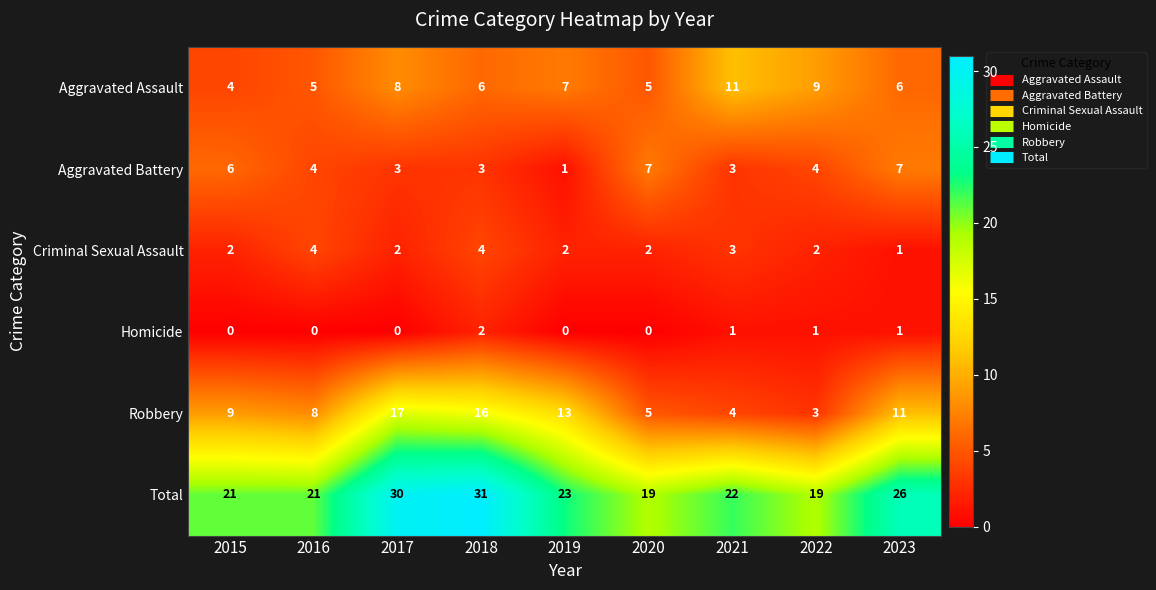

How many data points in Aggravated Battery are less than 4?

4